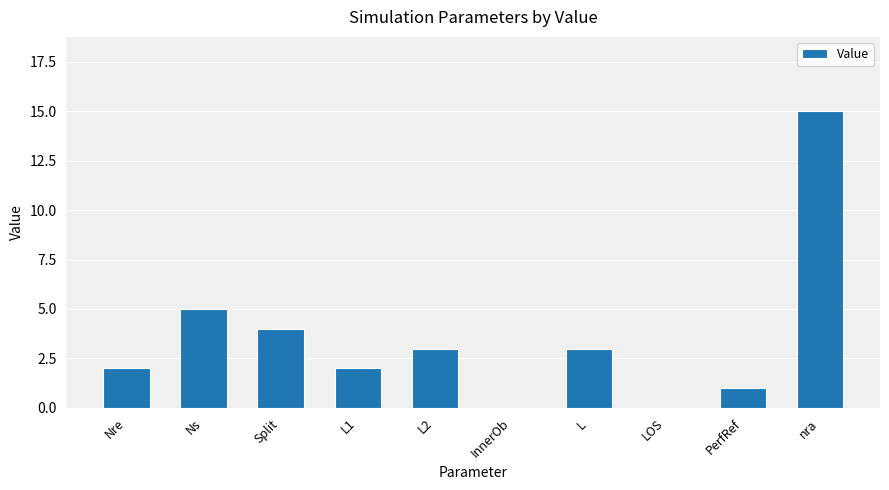

Are the bars horizontal?

No